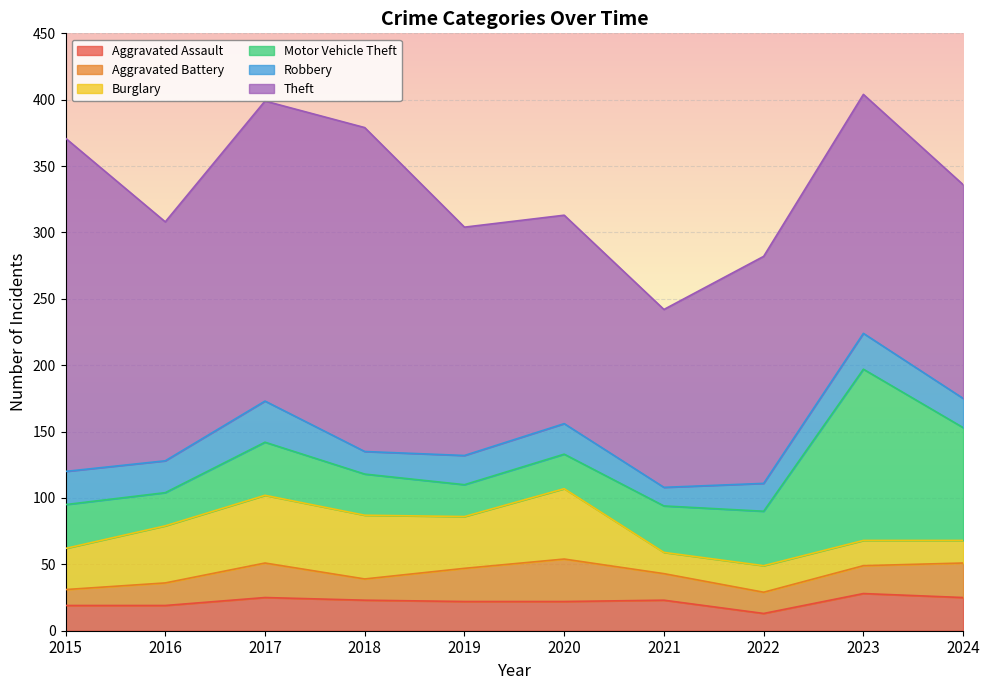

How many data points in Theft are less than 180?

5